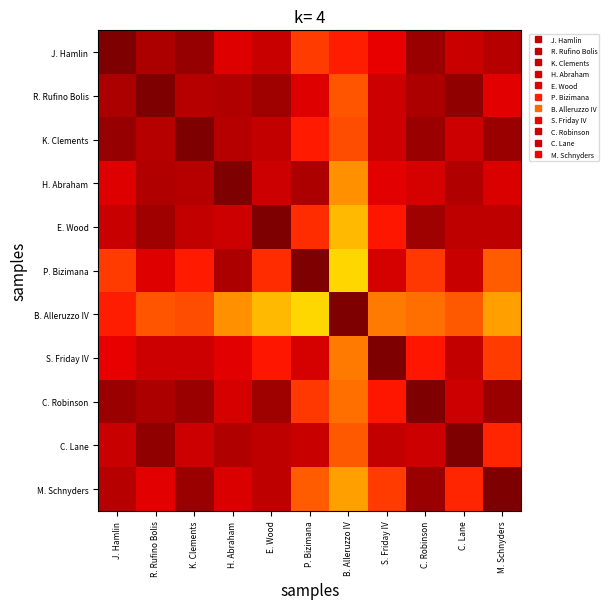

Count the number of categories in the chart.

11